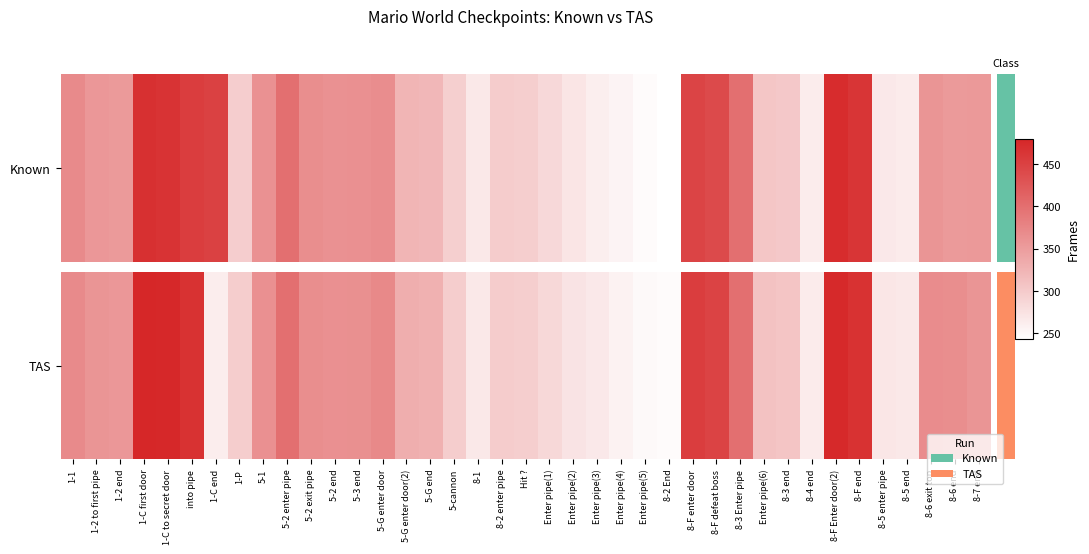

What is the smallest value displayed?

247